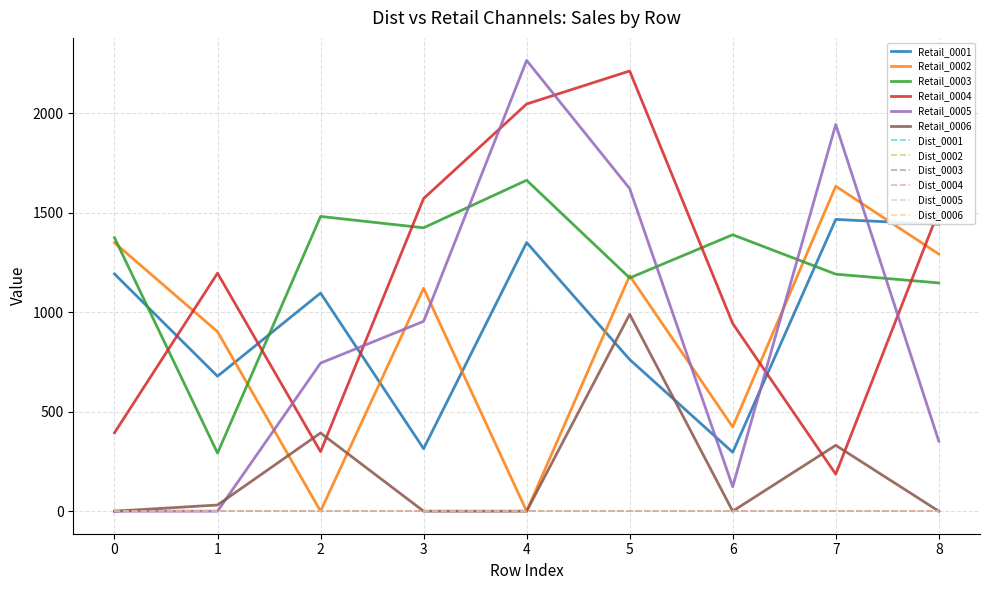

Rank the series by their maximum value, from highest to lowest.

Retail_0005, Retail_0004, Retail_0003, Retail_0002, Retail_0001, Retail_0006